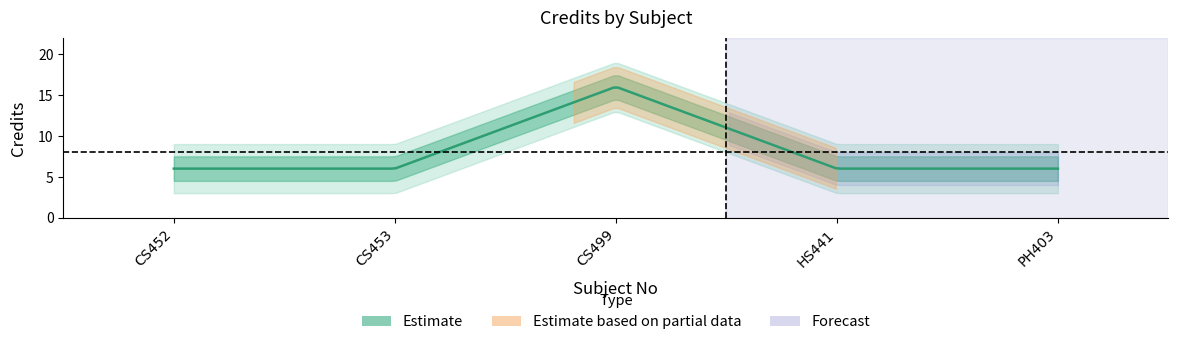

True or false: the data has more than 1 interior local peaks.

False